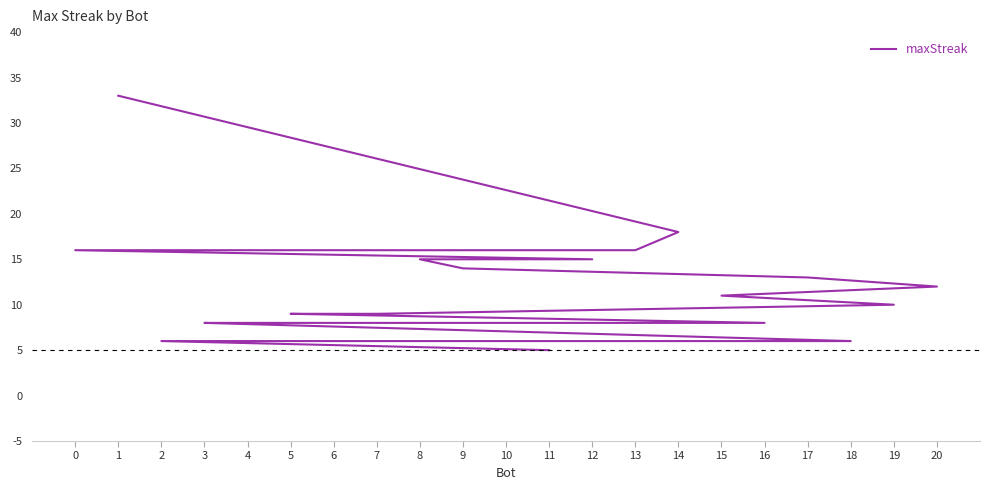

What is the greatest value displayed?

33